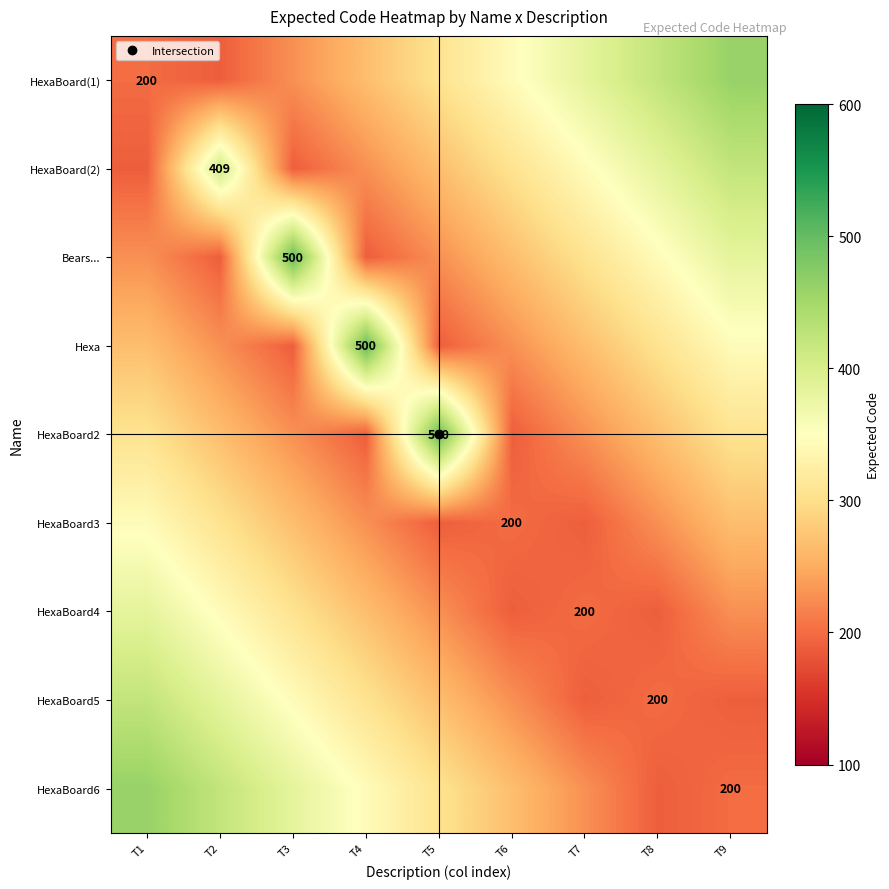

The value of HexaBoard6 at T9 is 200.0. True or false?

True